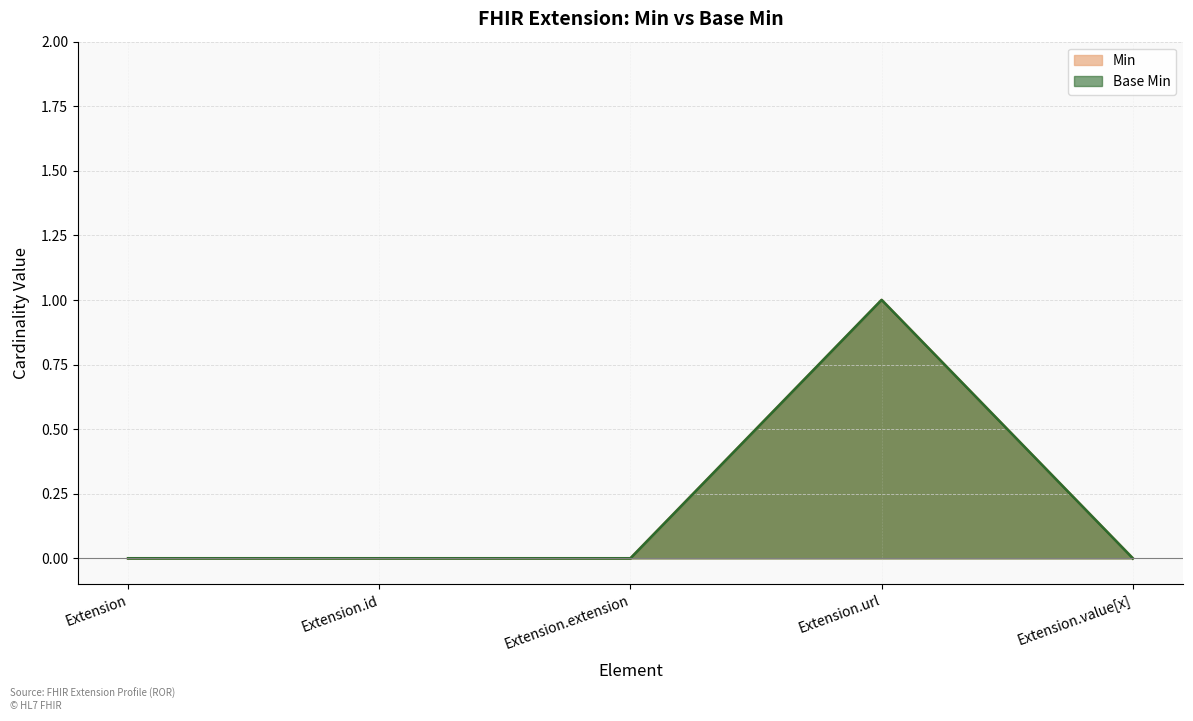

How many distinct data groups are displayed?

2